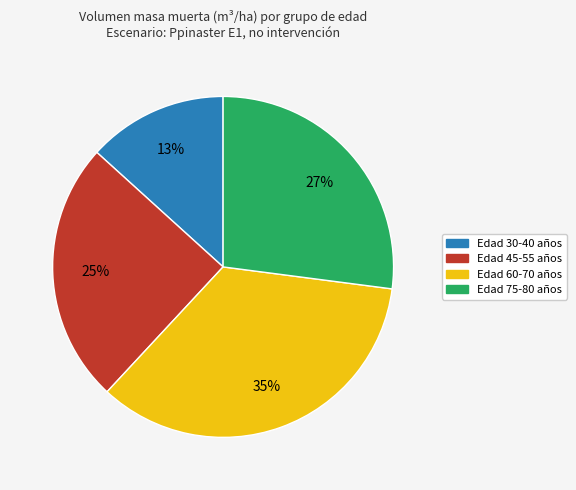

How many segments does this pie chart have?

4